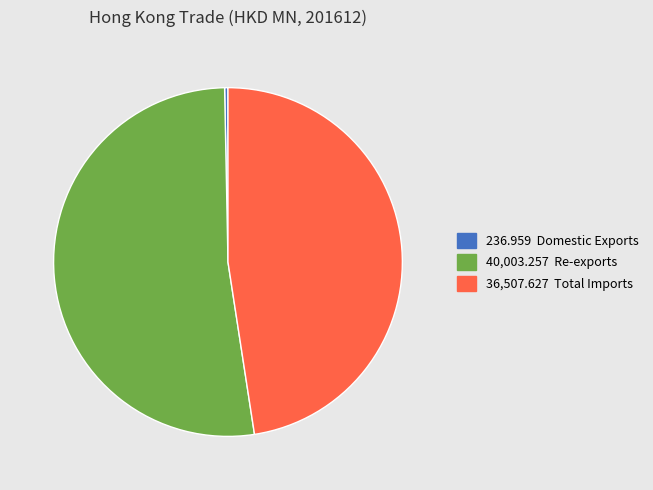

Is there any slice that represents more than half of the pie?

Yes